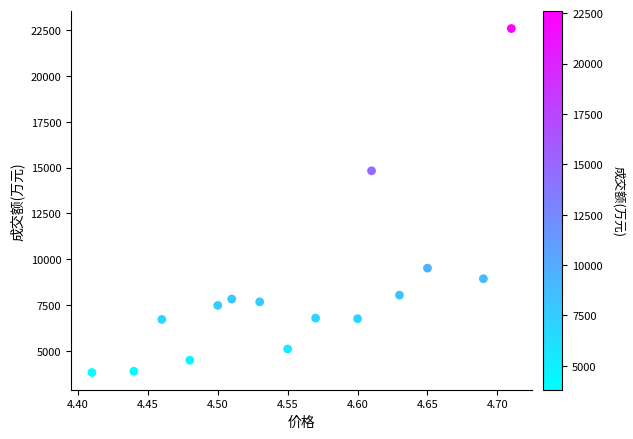

What Y value in the scatter plot is closest to 13202?

14825